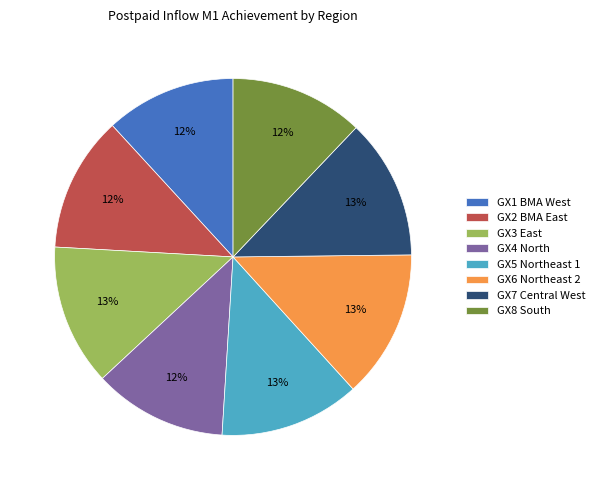

Count the number of slices in the pie.

8